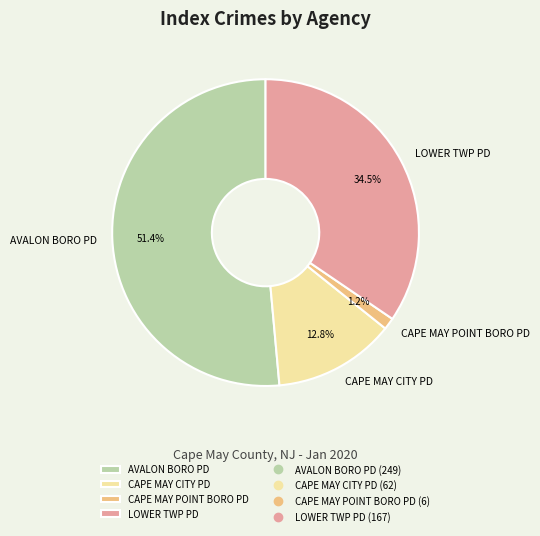

To the nearest percent, what is the difference between the CAPE MAY CITY PD and LOWER TWP PD slice percentages?

22%